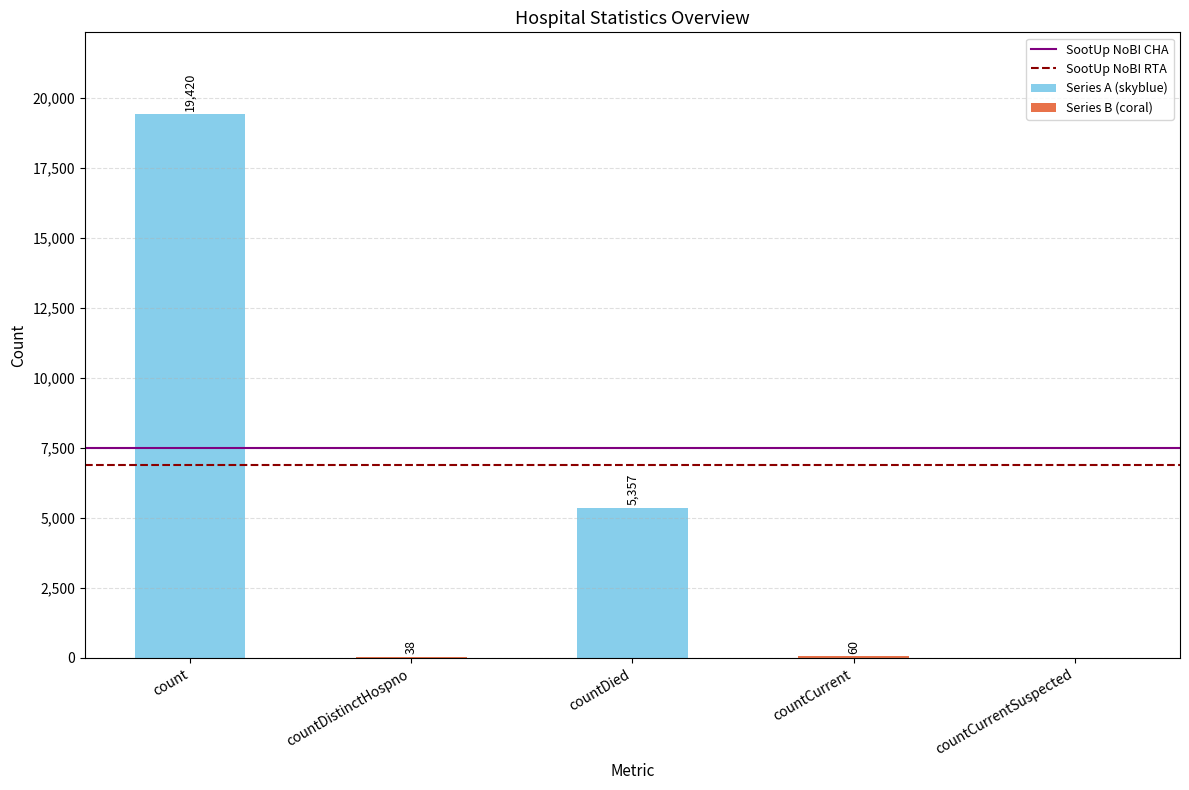

How many positive values are there?

4